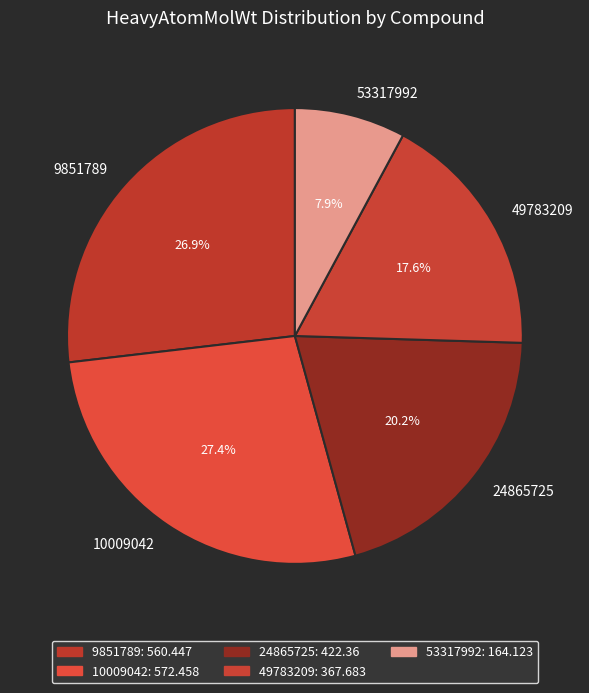

The 49783209 slice represents 18% of the pie. True or false?

True